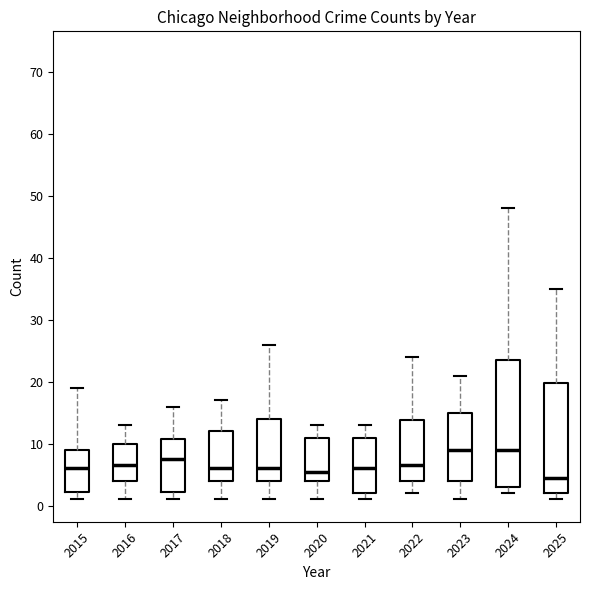

Reading left to right, transcribe this box plot: for each box, give where its median line is, the range the box spans, and where its two whiskers end, as read against the y-axis. The values are not printed on the chart, so give them approximately, as read against the axis.

2015: median 6, box 2 to 9, whiskers 1 to 19
2016: median 7, box 4 to 10, whiskers 1 to 13
2017: median 8, box 2 to 11, whiskers 1 to 16
2018: median 6, box 4 to 12, whiskers 1 to 17
2019: median 6, box 4 to 14, whiskers 1 to 26
2020: median 6, box 4 to 11, whiskers 1 to 13
2021: median 6, box 2 to 11, whiskers 1 to 13
2022: median 7, box 4 to 14, whiskers 2 to 24
2023: median 9, box 4 to 15, whiskers 1 to 21
2024: median 9, box 3 to 24, whiskers 2 to 48
2025: median 5, box 2 to 20, whiskers 1 to 35